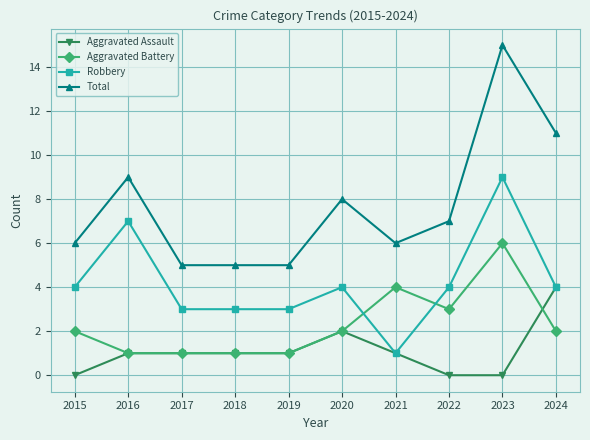

Does the chart have visible grid lines?

Yes